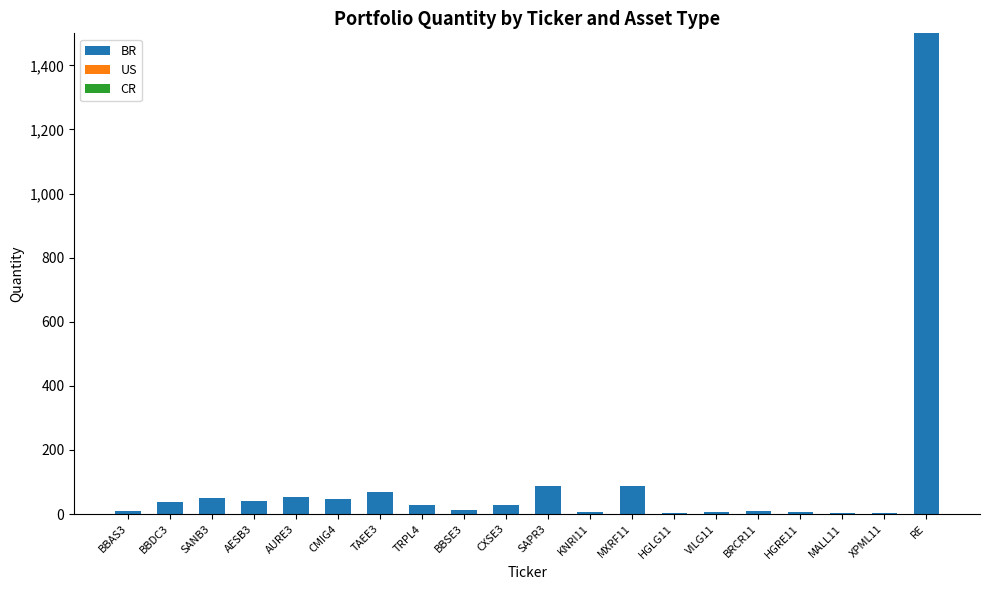

Approximately how many times larger is the value at TAEE3 compared to CMIG4?

1.5